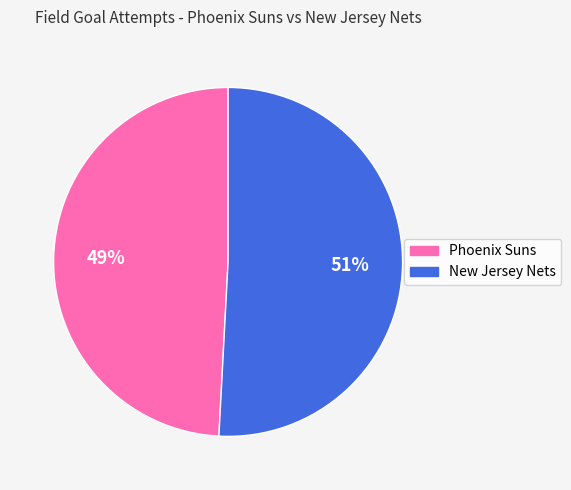

True or false: New Jersey Nets accounts for 51% of the total.

True